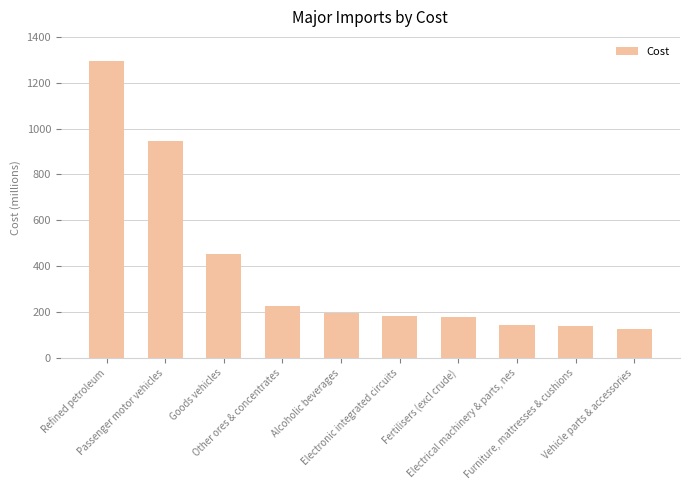

What is the sum of all values?

3884